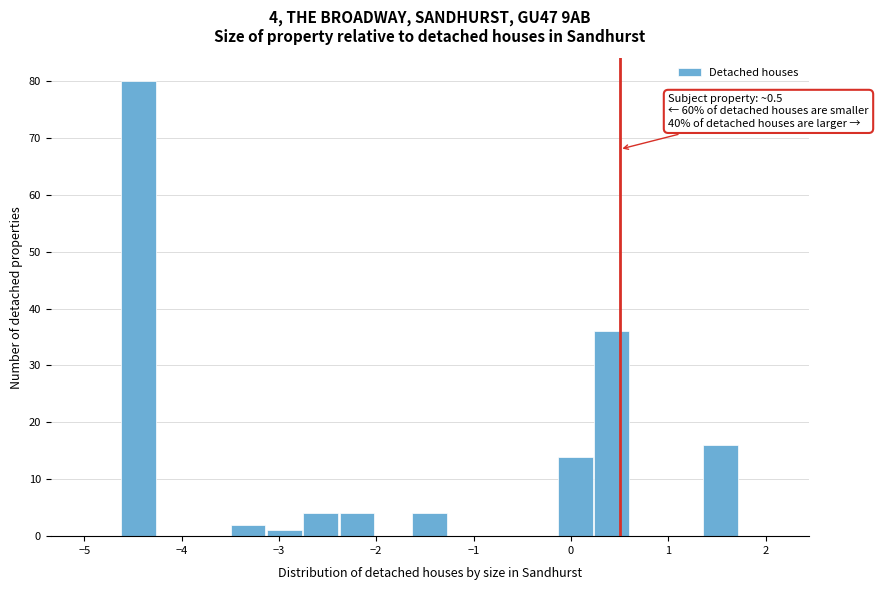

Read against the x-axis, roughly where is the centre of the tallest bar?

-4.4